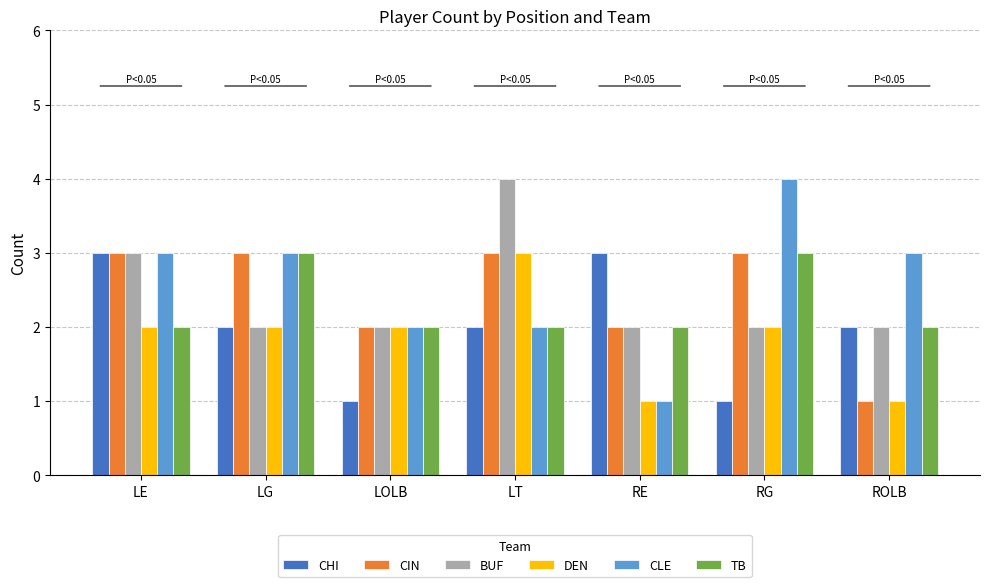

Does the chart contain stacked bars?

No